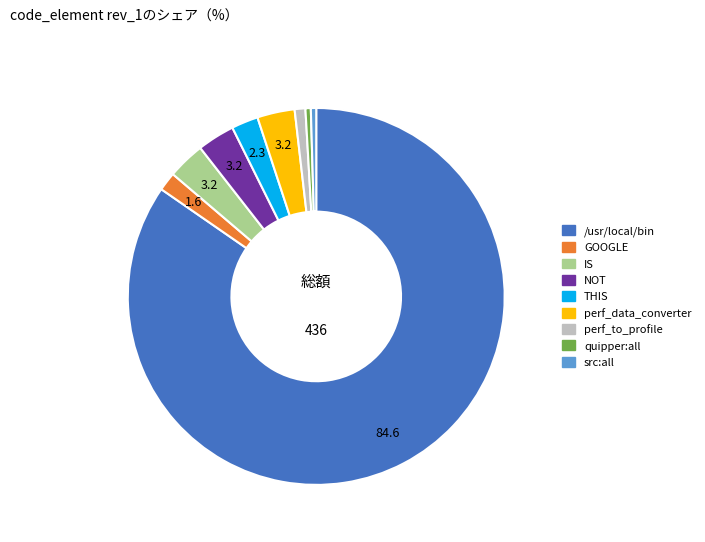

Between /usr/local/bin and src:all, which is larger?

/usr/local/bin